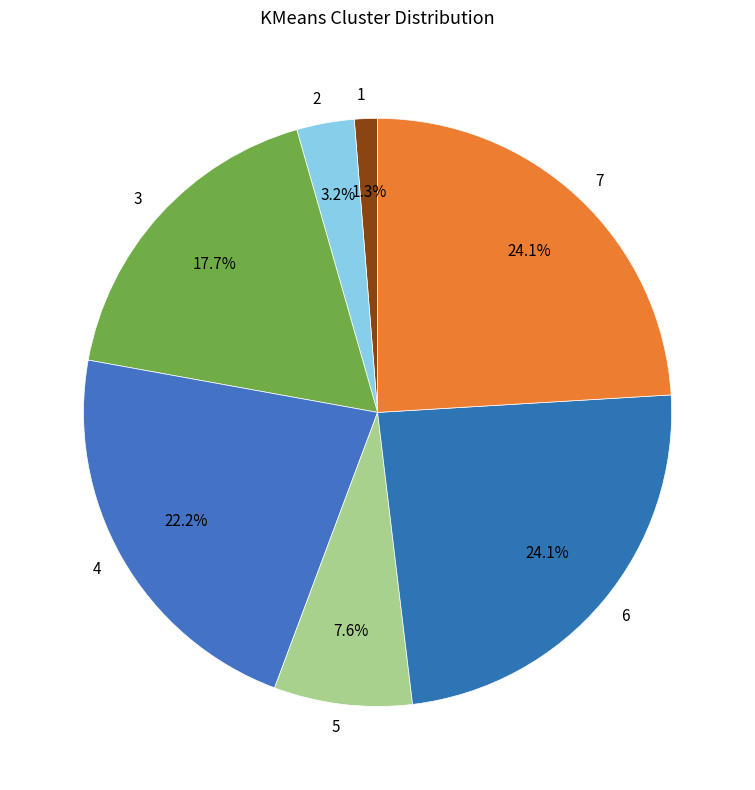

Do 4 and 2 together represent more than half of the pie?

No